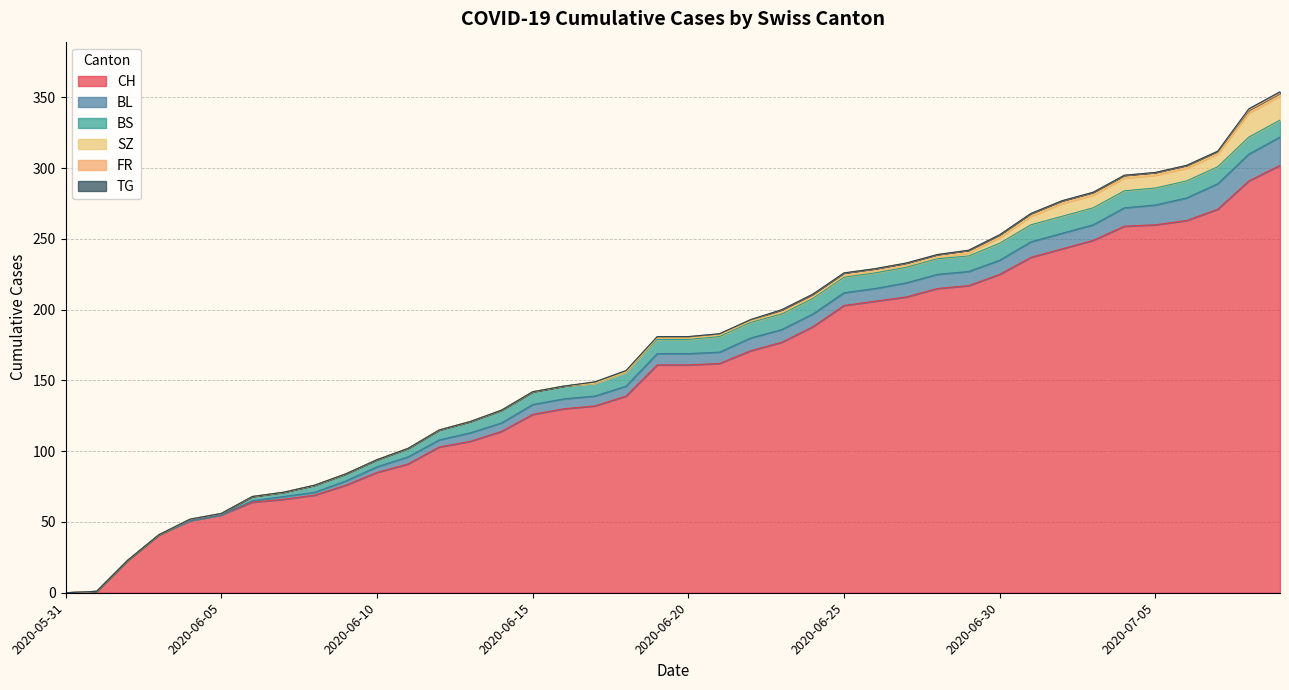

After their last crossing, which series has the higher values: BL or BS?

BL